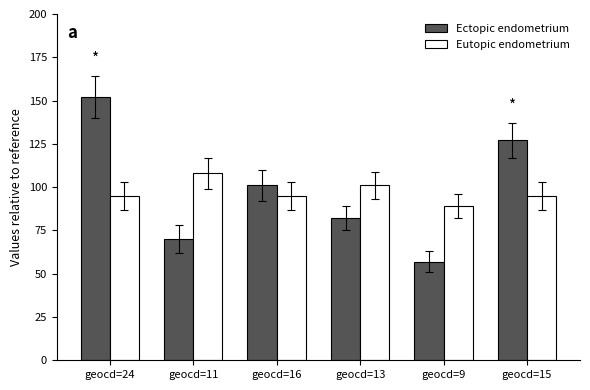

Rank the series by their maximum value, from highest to lowest.

Ectopic endometrium, Eutopic endometrium